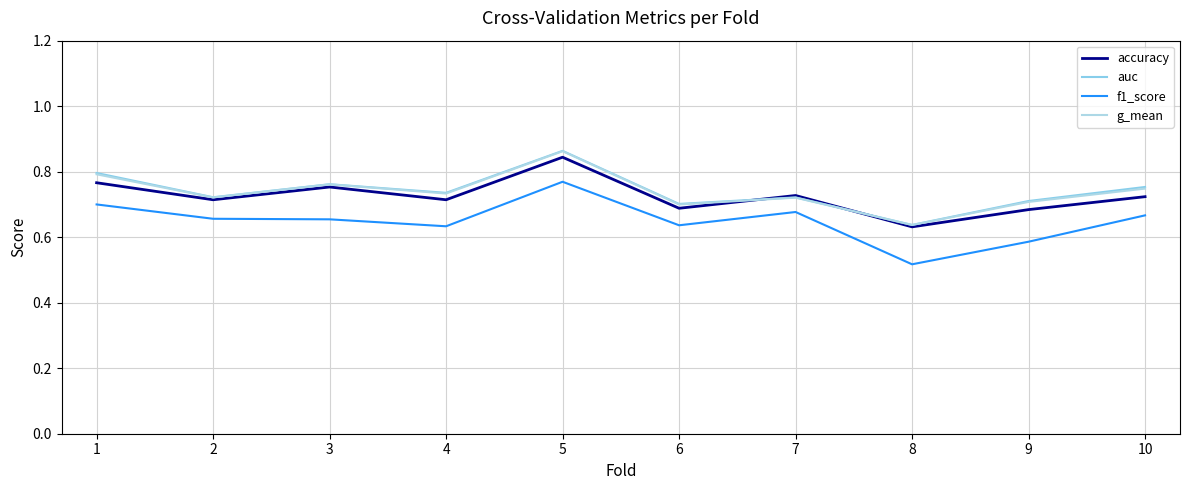

What are all the series names shown in the legend?

accuracy, auc, f1_score, g_mean